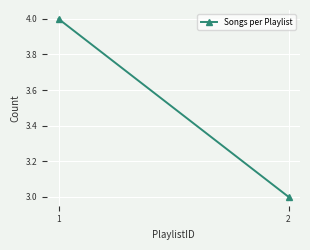

What is the minimum value shown in the chart?

3